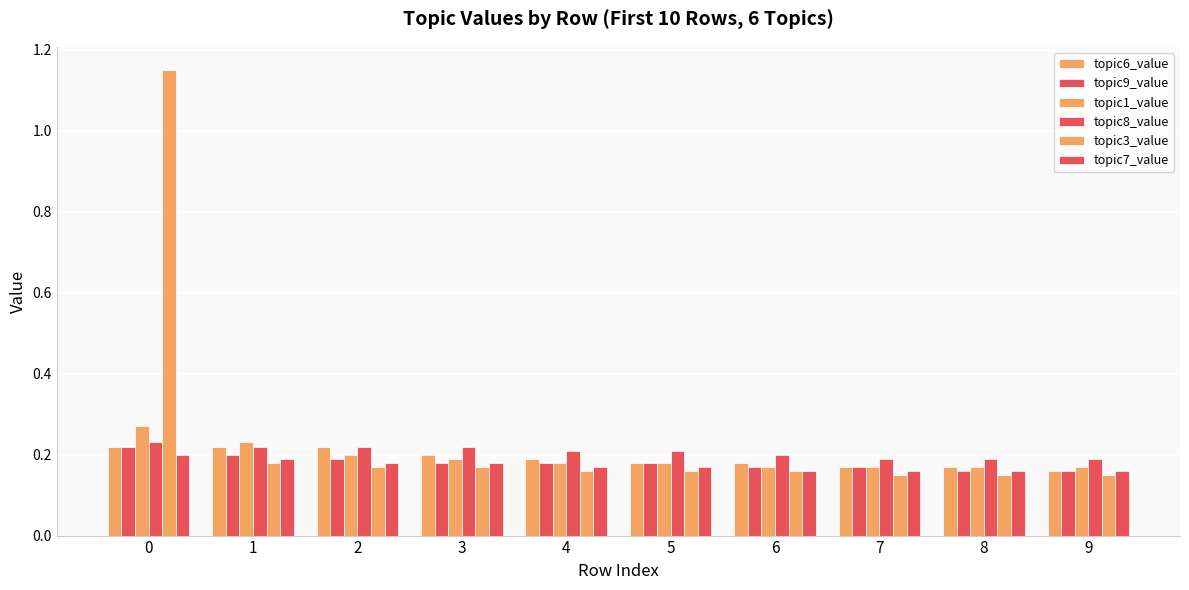

Which series has the largest total across all categories?

topic3_value